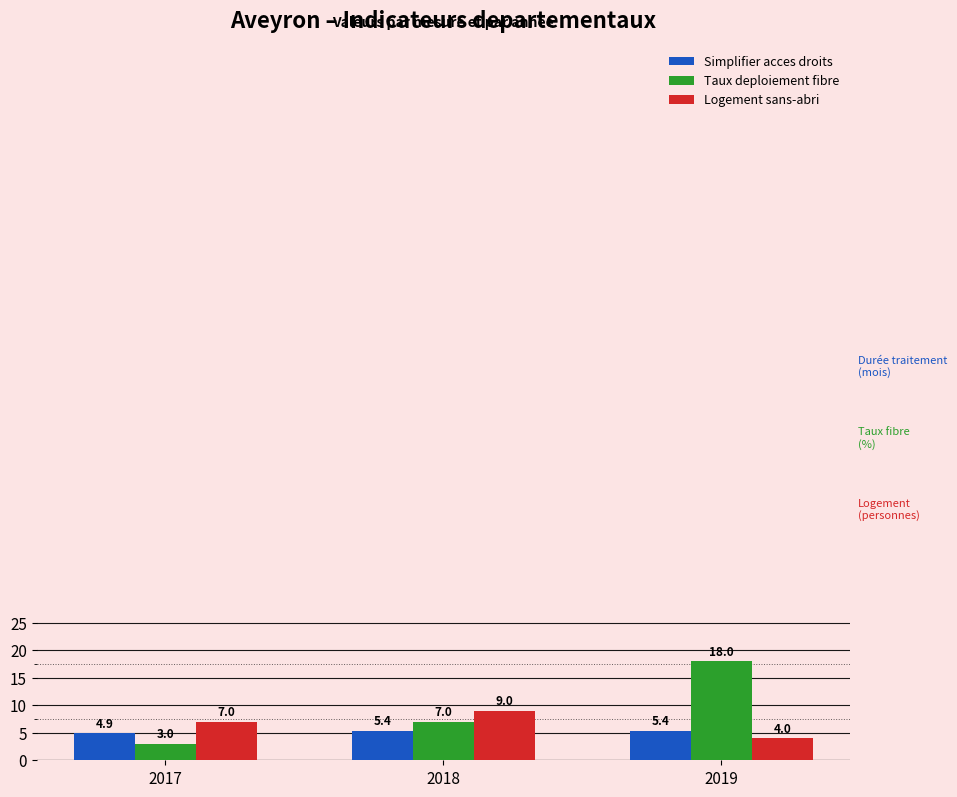

What are all the series names shown in the legend?

Simplifier acces droits, Taux deploiement fibre, Logement sans-abri